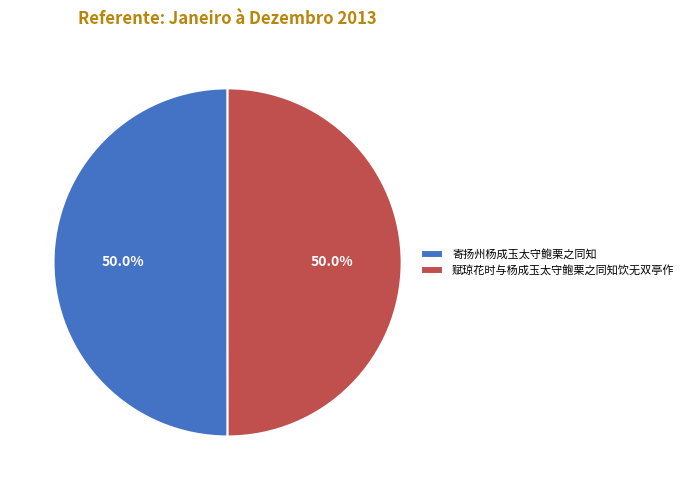

What percentage is the 赋琼花时与杨成玉太守鲍栗之同知饮无双亭作 slice, to the nearest percent?

50%